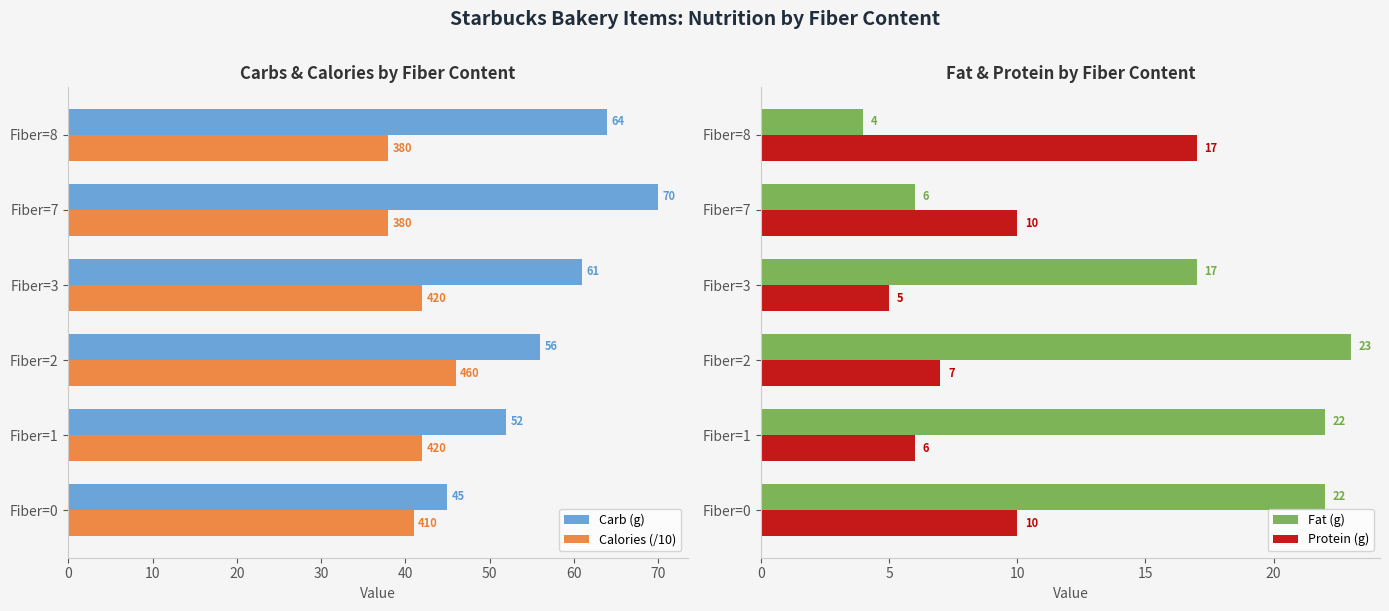

Count the number of categories in the chart.

6